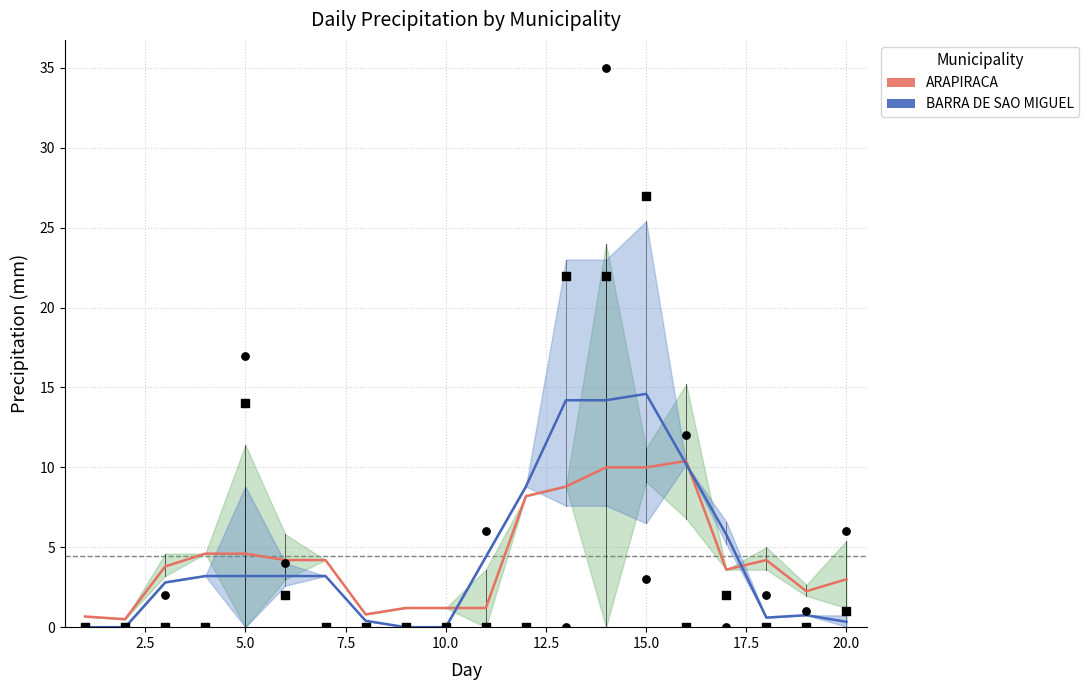

Which series reaches the maximum Y coordinate?

ARAPIRACA obs